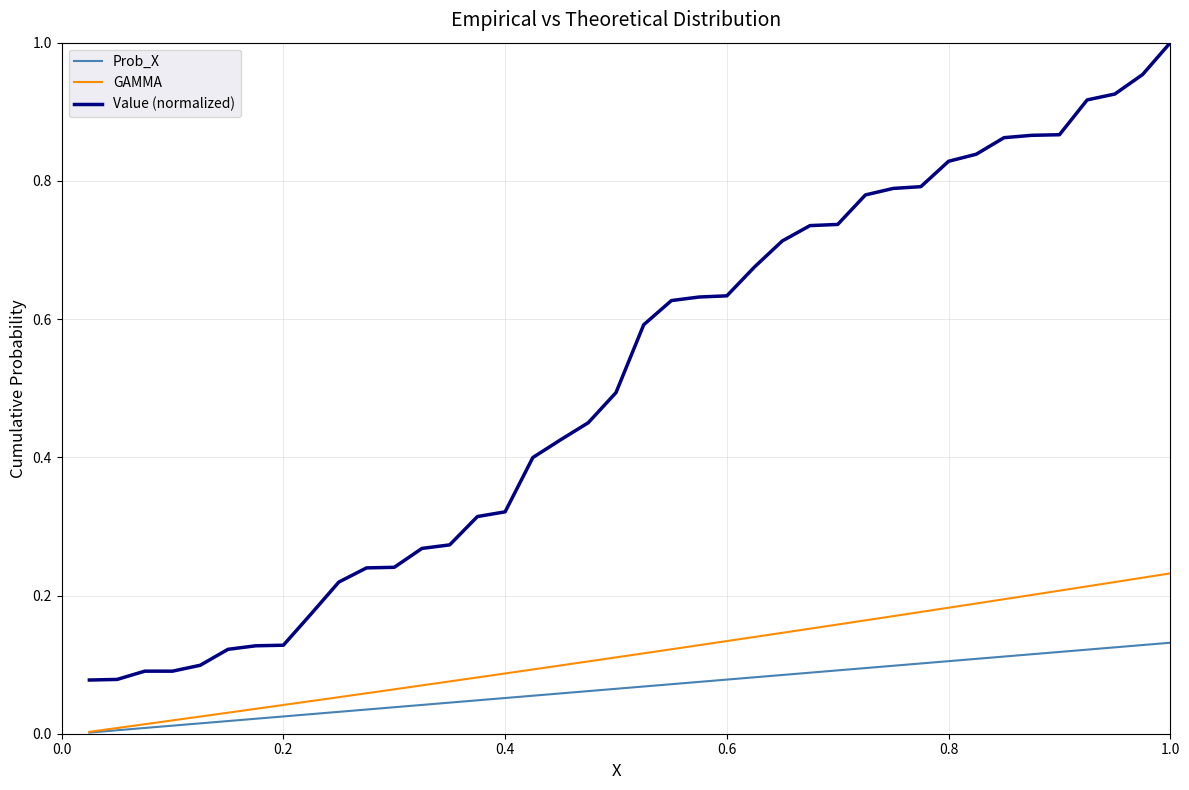

Which series has the largest total across all categories?

Value (normalized)